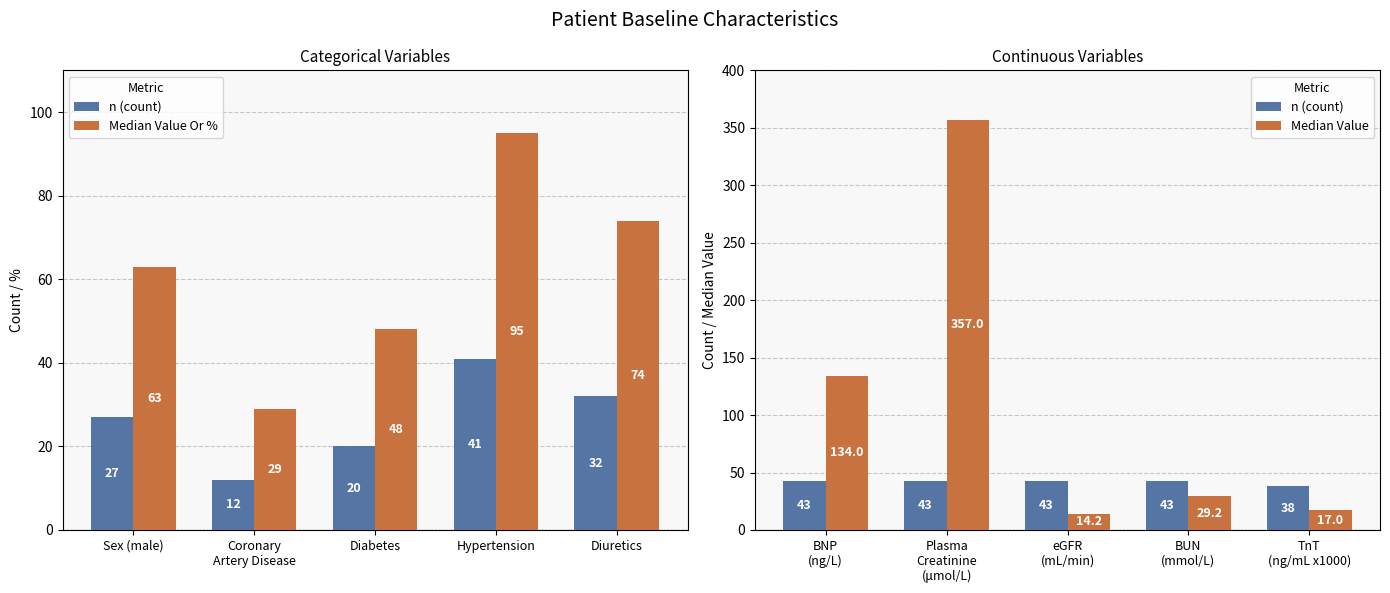

What is the difference between the Median Value Or % values at Sex (male) and Coronary
Artery Disease?

34.0